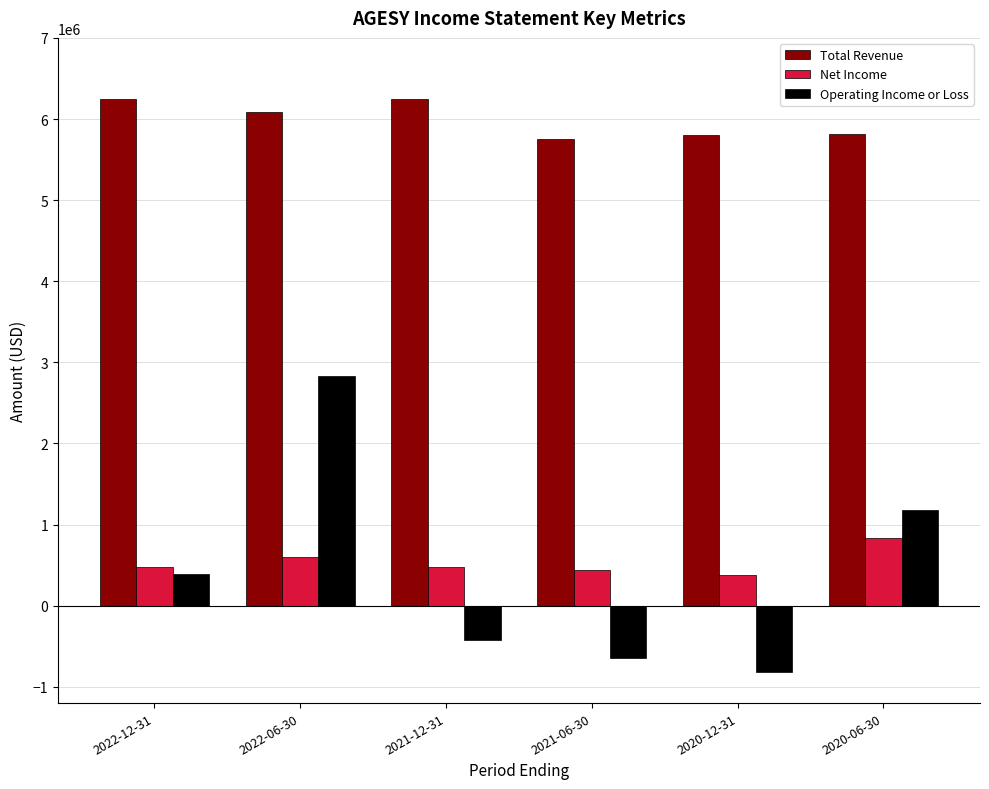

What is the value of the Operating Income or Loss bar at the 6th from the left?

1179700